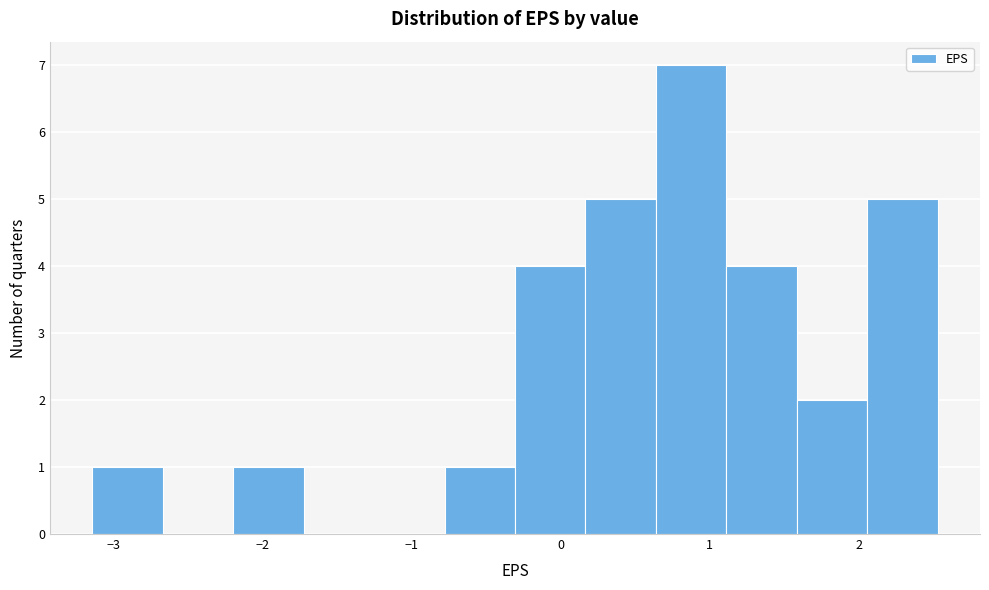

Reading left to right, list every bar in this chart as the range it spans on the x-axis followed by its height. Neither the bar edges nor the heights are printed on the chart, so give them approximately, as read against the axes.

-3.1 to -2.7: 1
-2.7 to -2.2: 0
-2.2 to -1.7: 1
-1.7 to -1.2: 0
-1.2 to -0.8: 0
-0.8 to -0.3: 1
-0.3 to 0.2: 4
0.2 to 0.6: 5
0.6 to 1.1: 7
1.1 to 1.6: 4
1.6 to 2.1: 2
2.1 to 2.5: 5